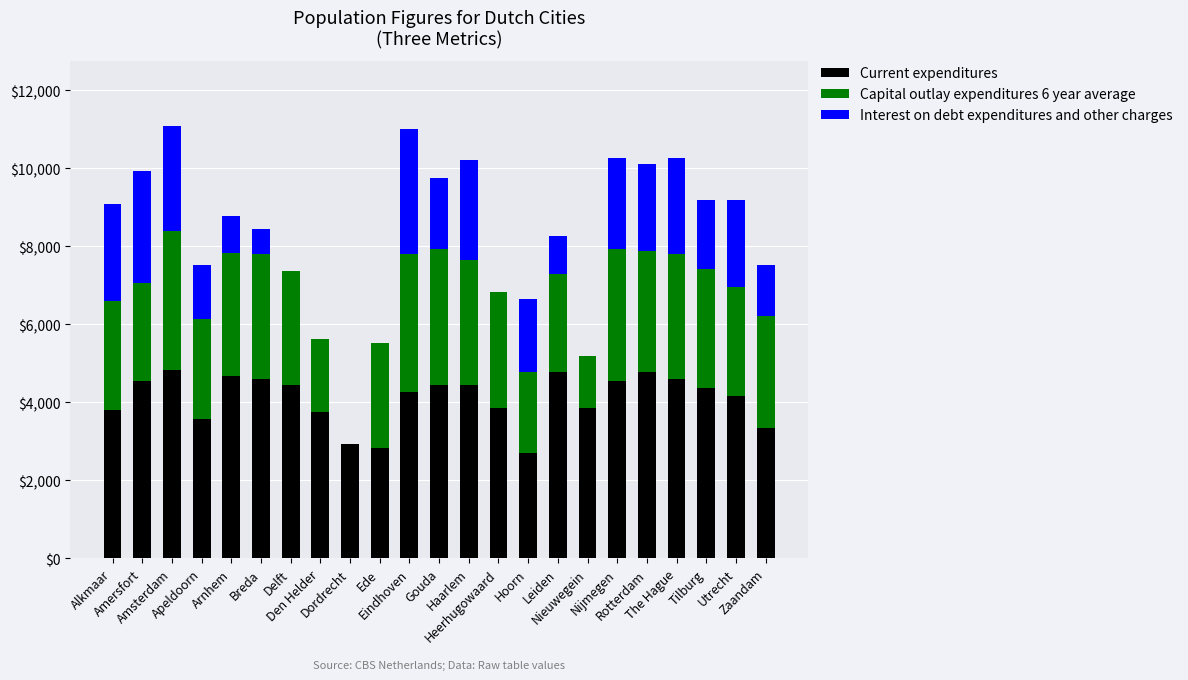

What is the highest value of the Current expenditures series?

4825